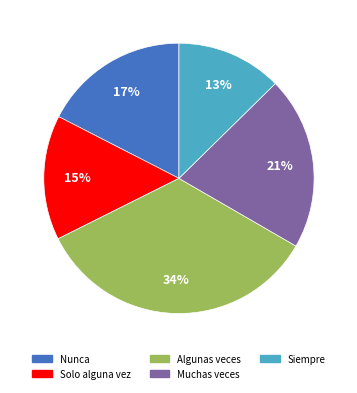

Do Muchas veces and Nunca together represent more than half of the pie?

No